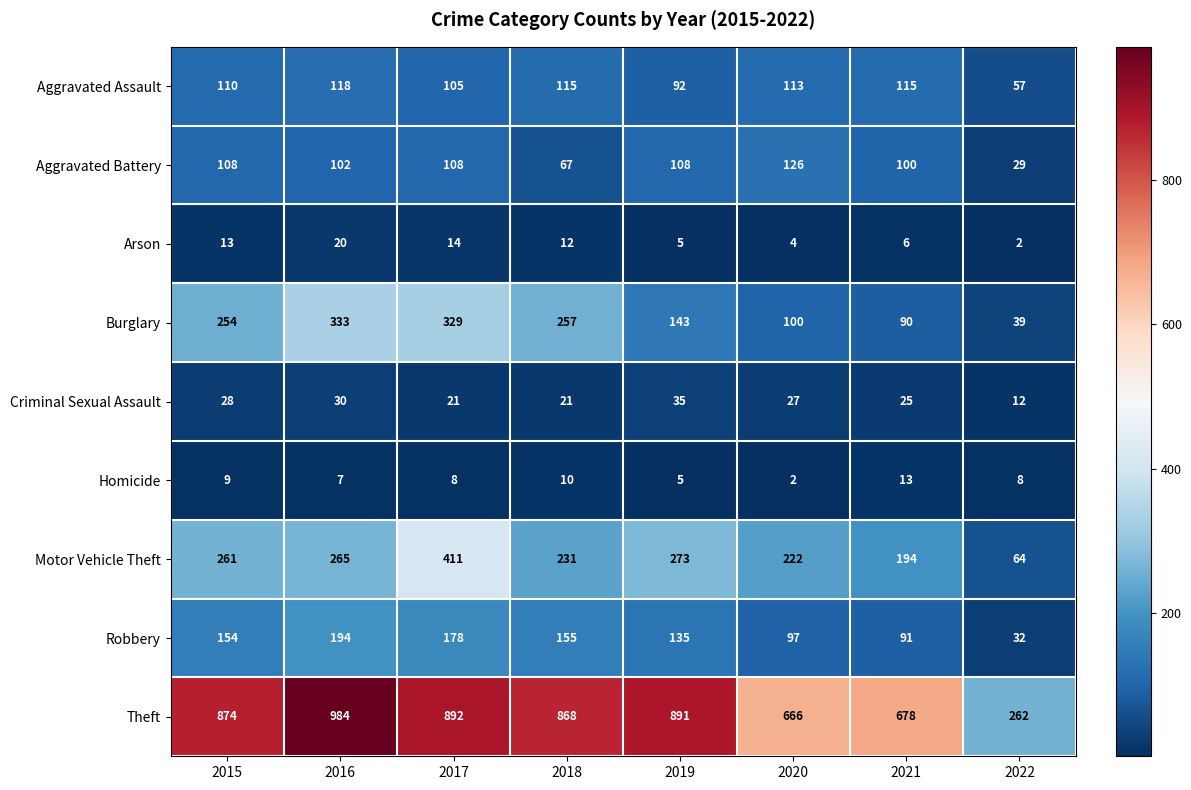

Where does the Arson series first go above 12?

2015